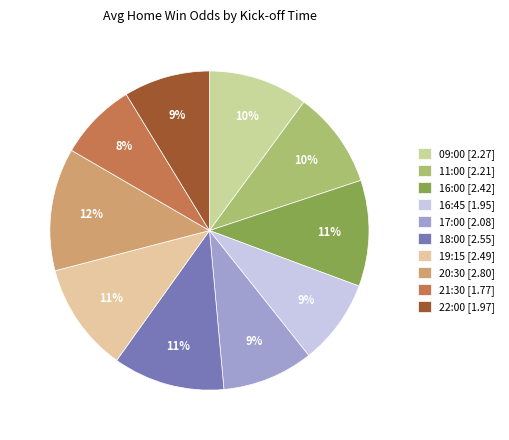

Rank the categories by value from lowest to highest.

21:30, 16:45, 22:00, 17:00, 11:00, 09:00, 16:00, 19:15, 18:00, 20:30